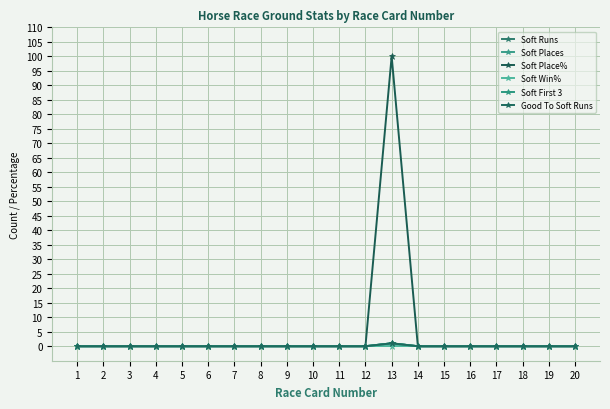

How many lines are shown in the chart?

6